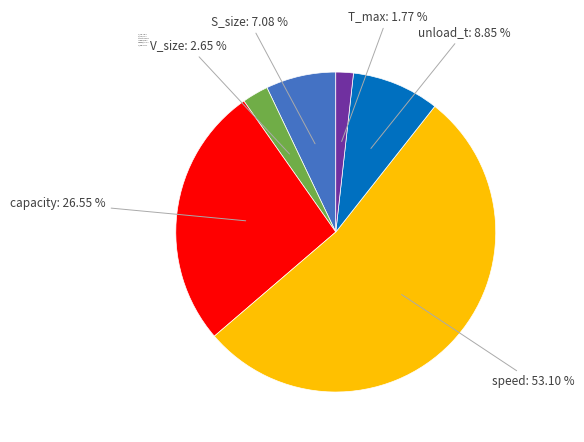

To the nearest percent, what portion does speed represent?

53%